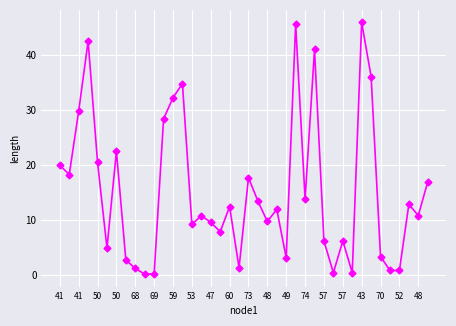

What is the difference between the second highest and minimum values?

45.4